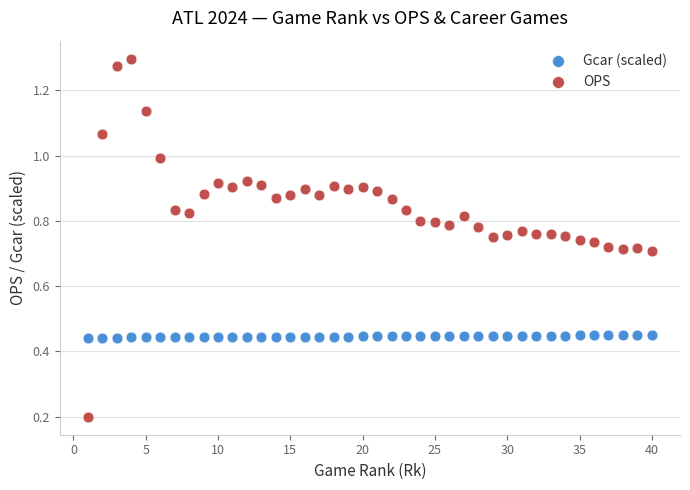

Which series reaches the minimum Y coordinate?

OPS